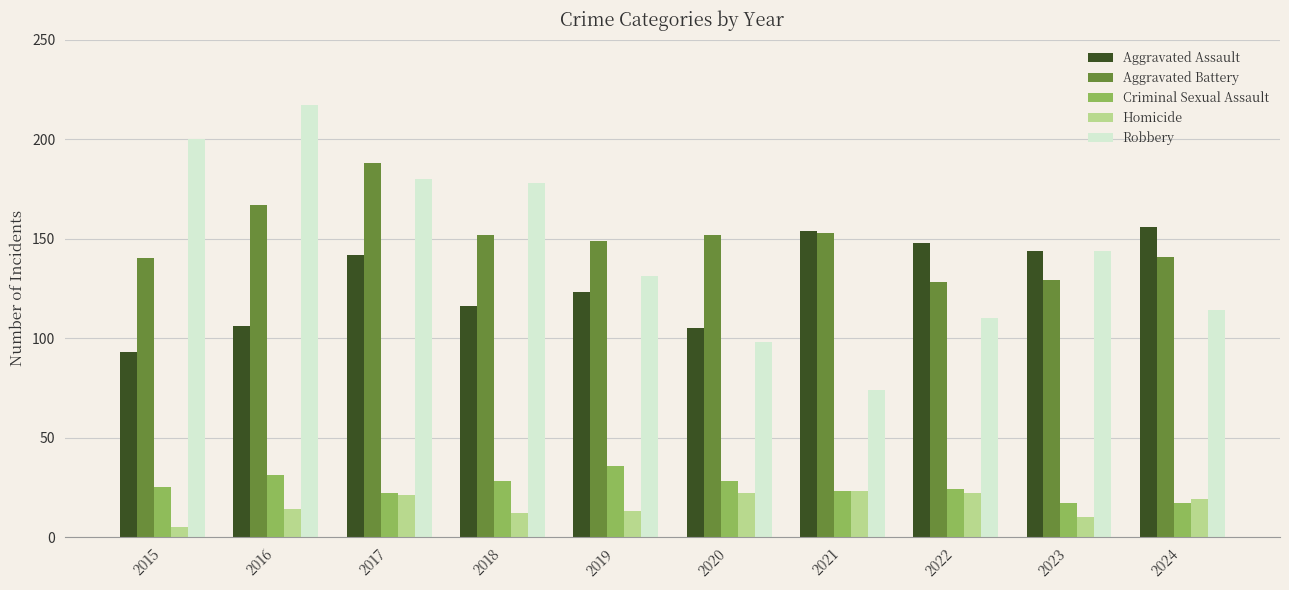

What is the value of the Aggravated Assault bar at the 4th from the left?

116